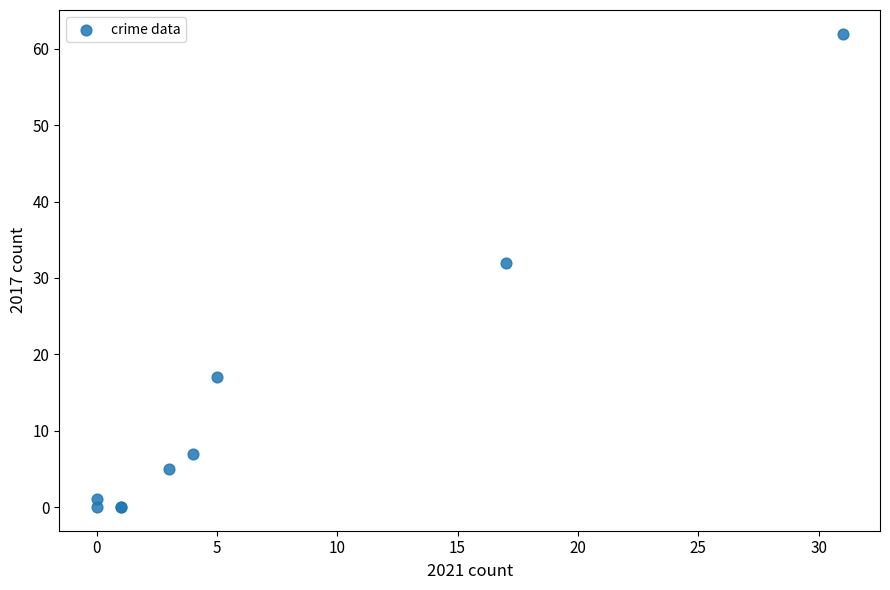

What Y value in the scatter plot is closest to 31?

32